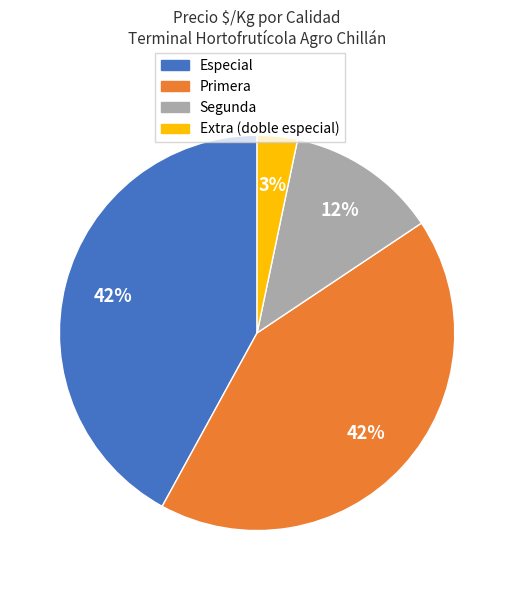

To the nearest percent, what is the average slice percentage?

25%